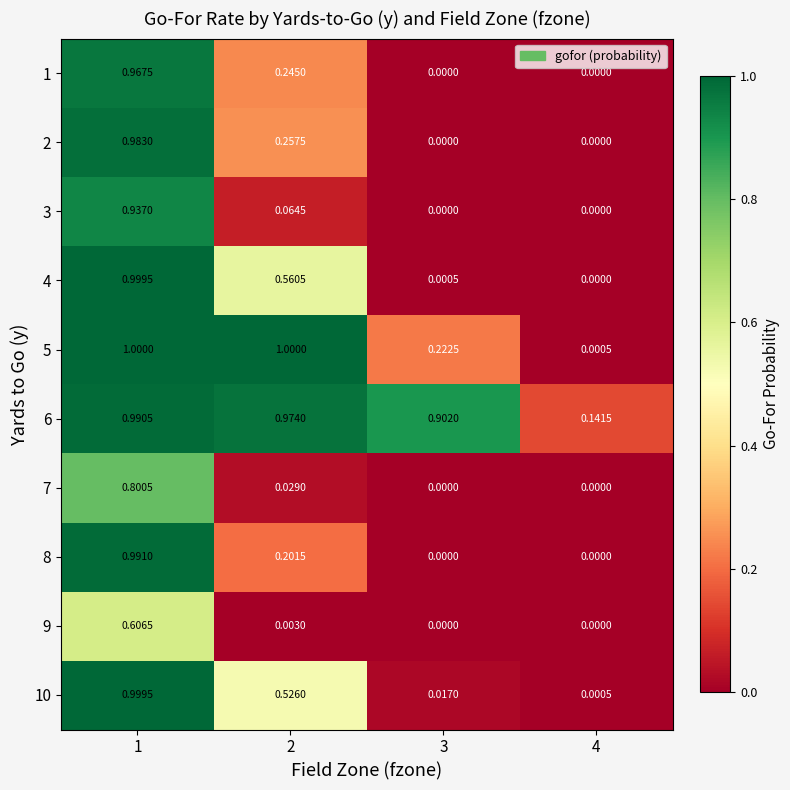

Between 1 and 3, which series saw the biggest shift?

4